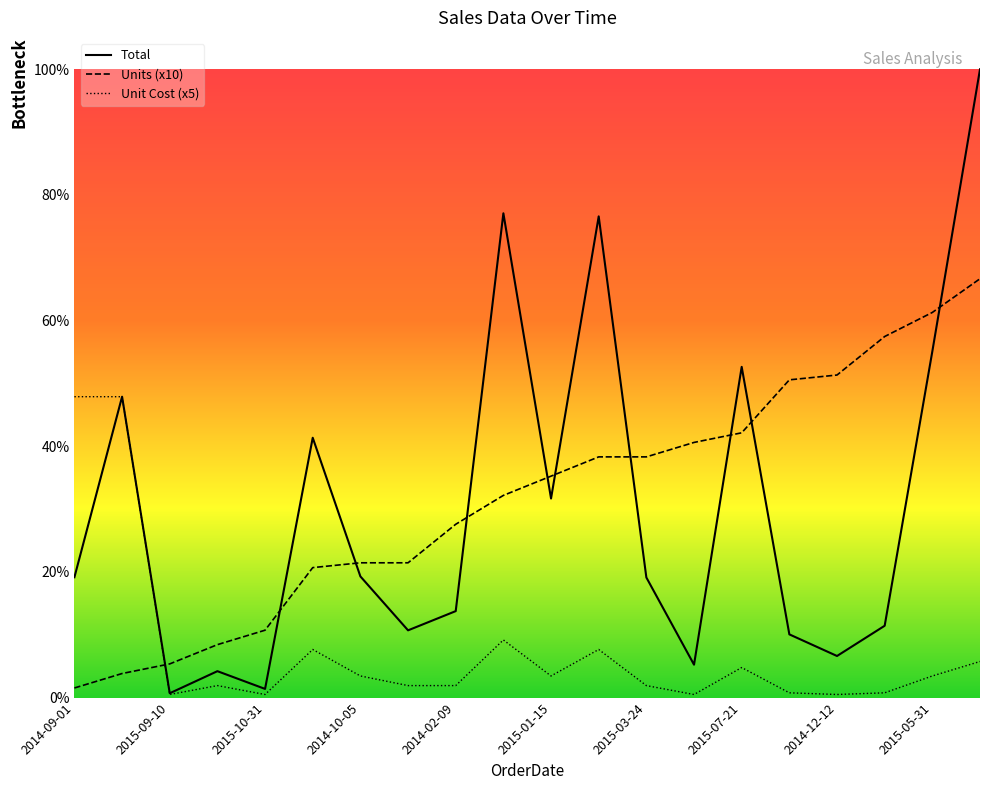

What is the label of the 10th point from the right?

2015-01-15